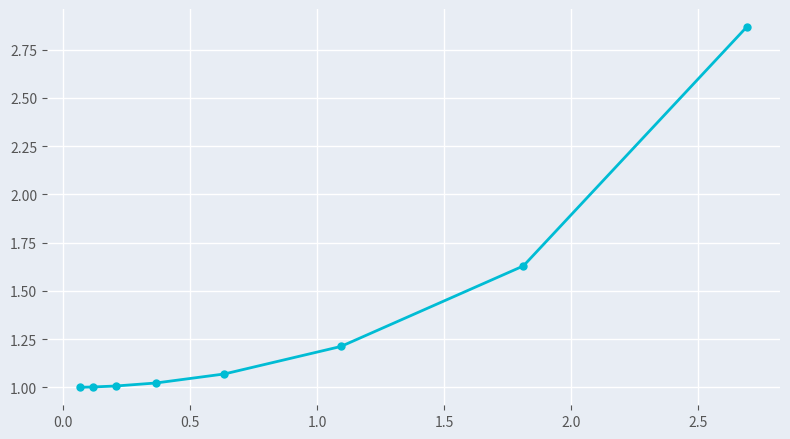

True or false: the data has more than 2 interior local peaks.

False